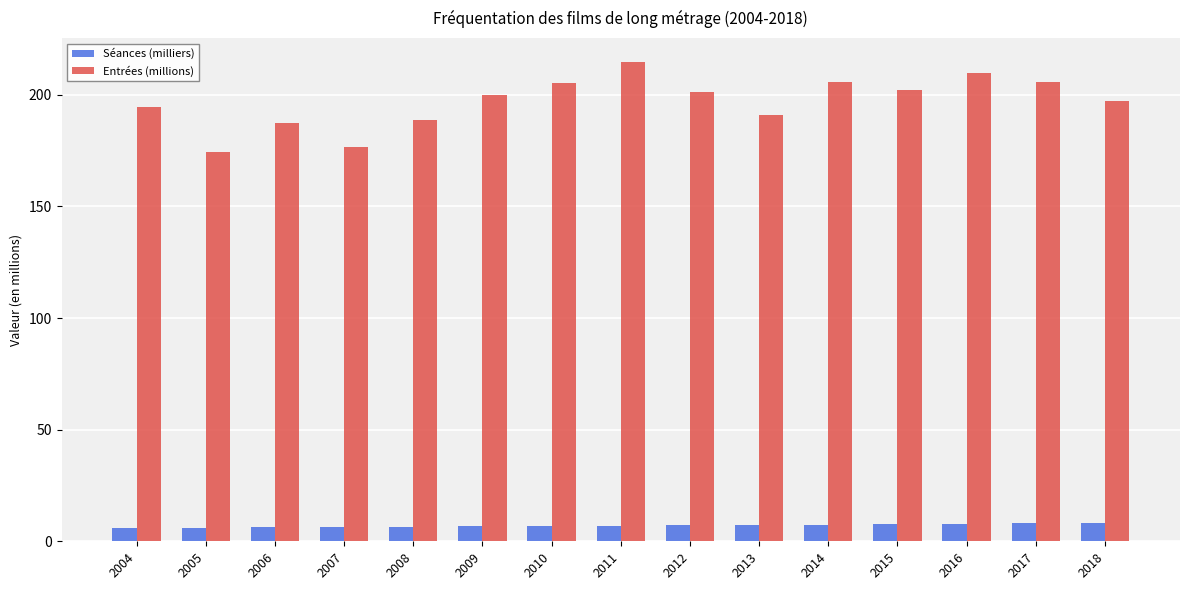

The Séances (milliers) series shows 6.1 at 2005. True or false?

True